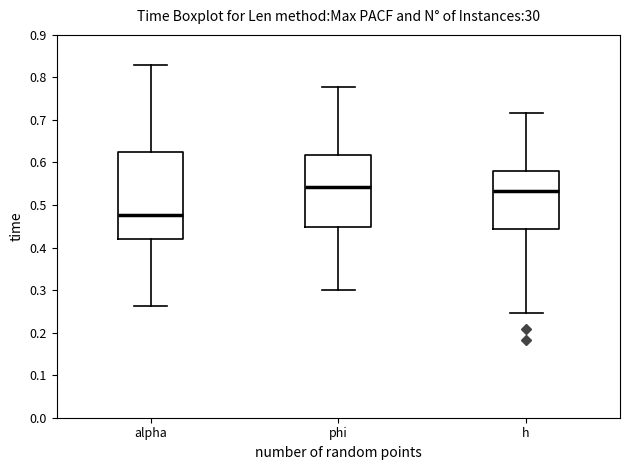

Where does the upper whisker of the box for h end on the y-axis? The values are not printed on the chart, so give them approximately, as read against the axis.

0.72